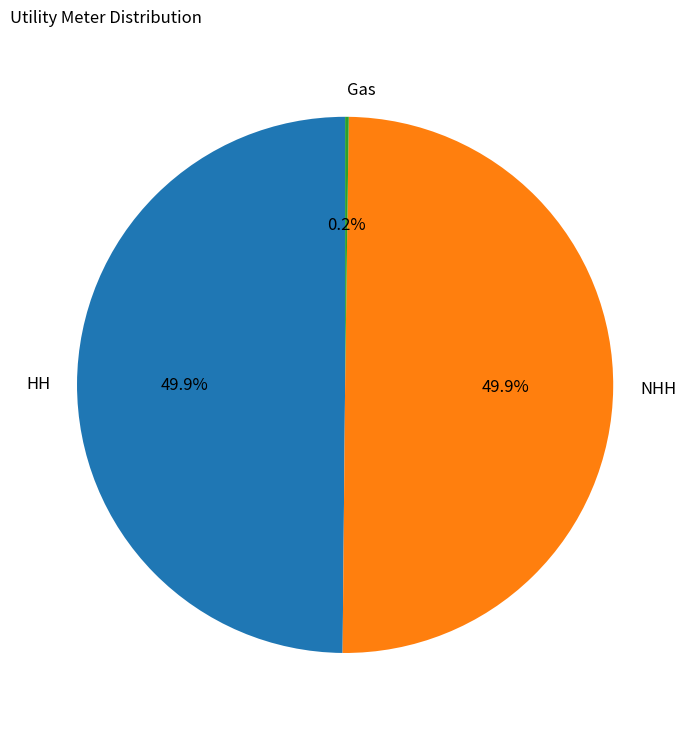

Approximately how many times larger is the value at HH compared to NHH?

1.0